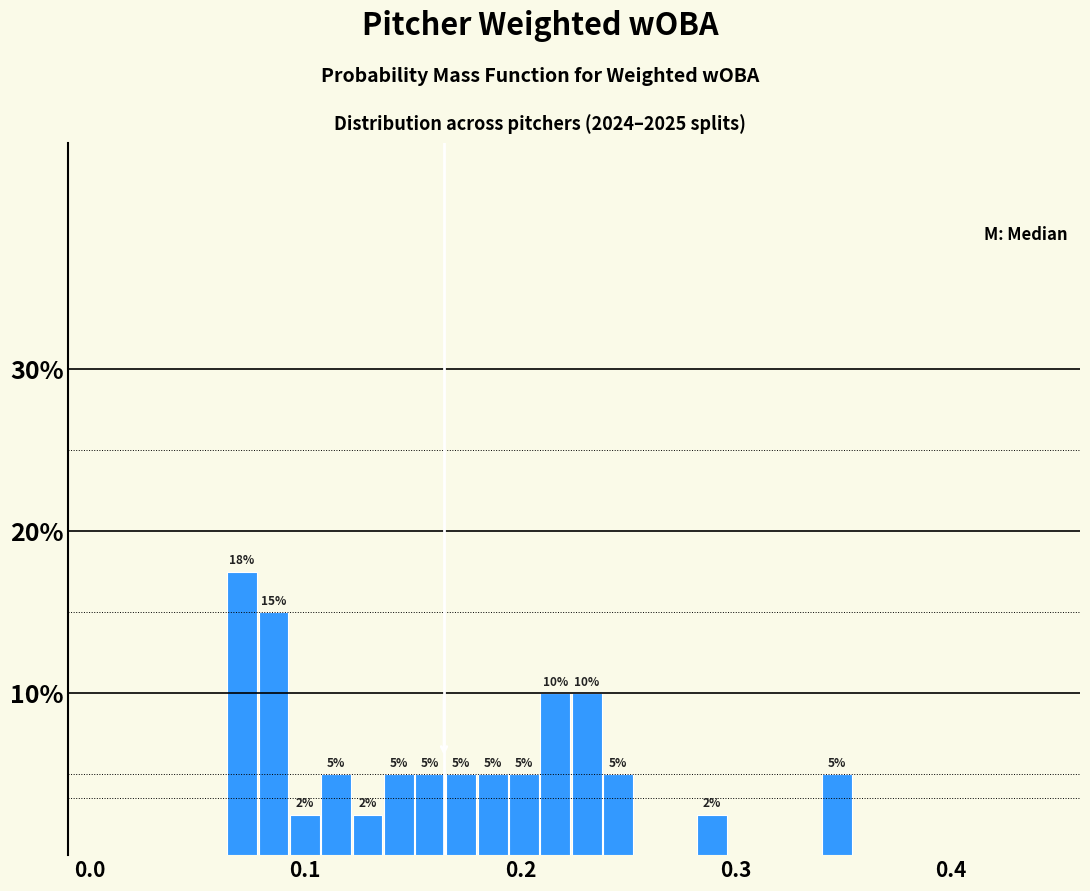

Read against the x-axis, roughly where is the centre of the tallest bar?

0.07